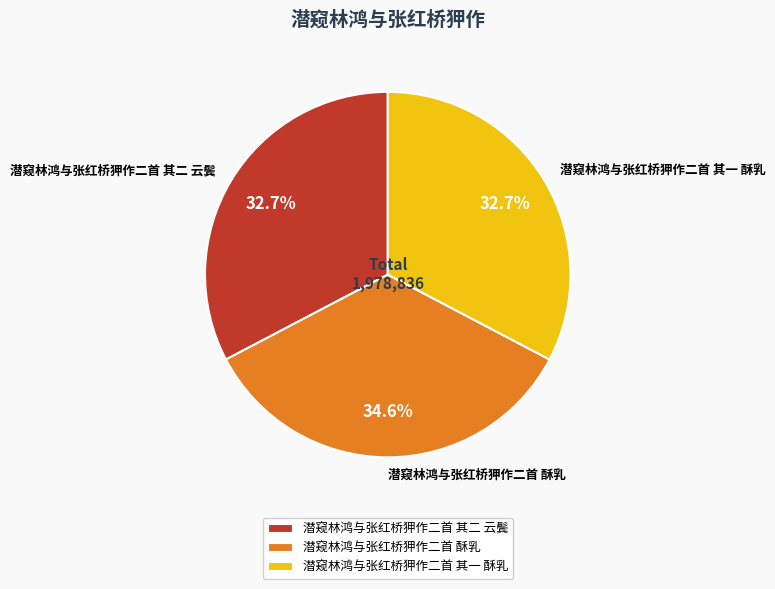

Between 潜窥林鸿与张红桥狎作二首 其一 酥乳 and 潜窥林鸿与张红桥狎作二首 酥乳, which is larger?

潜窥林鸿与张红桥狎作二首 酥乳